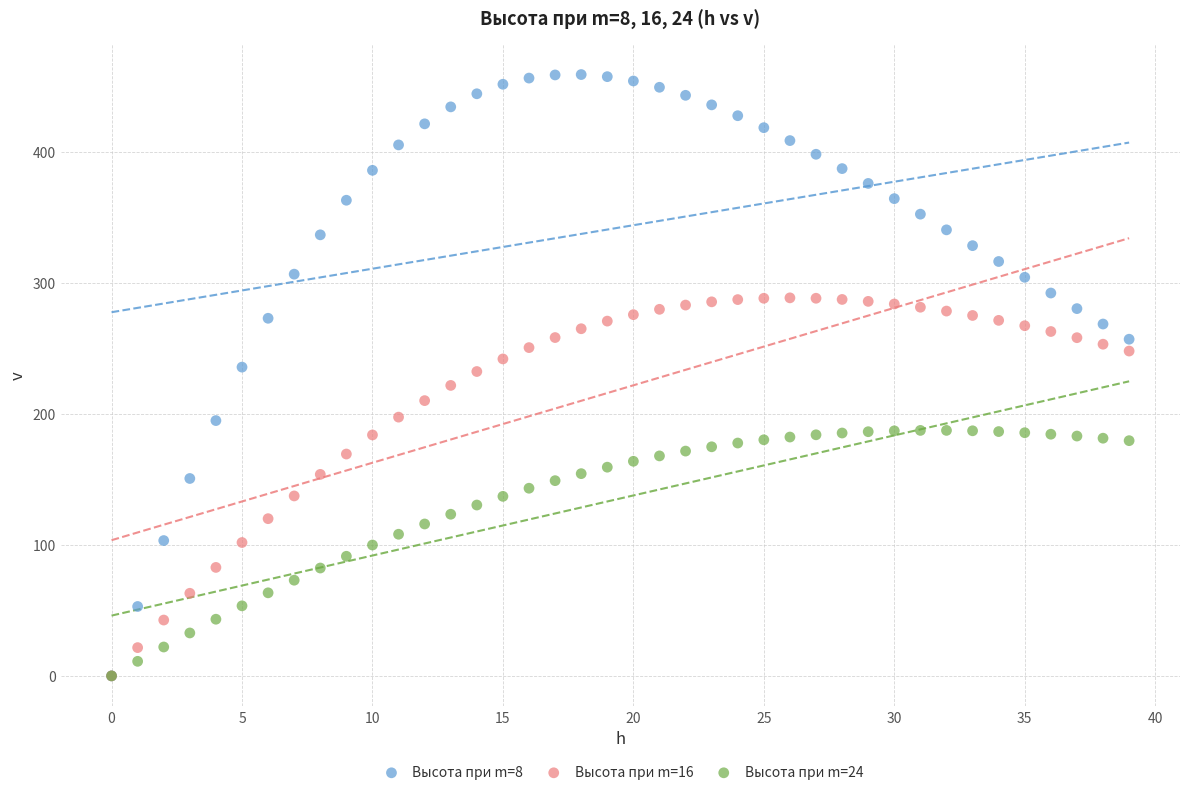

Which series contains the highest Y value?

Высота при m=8